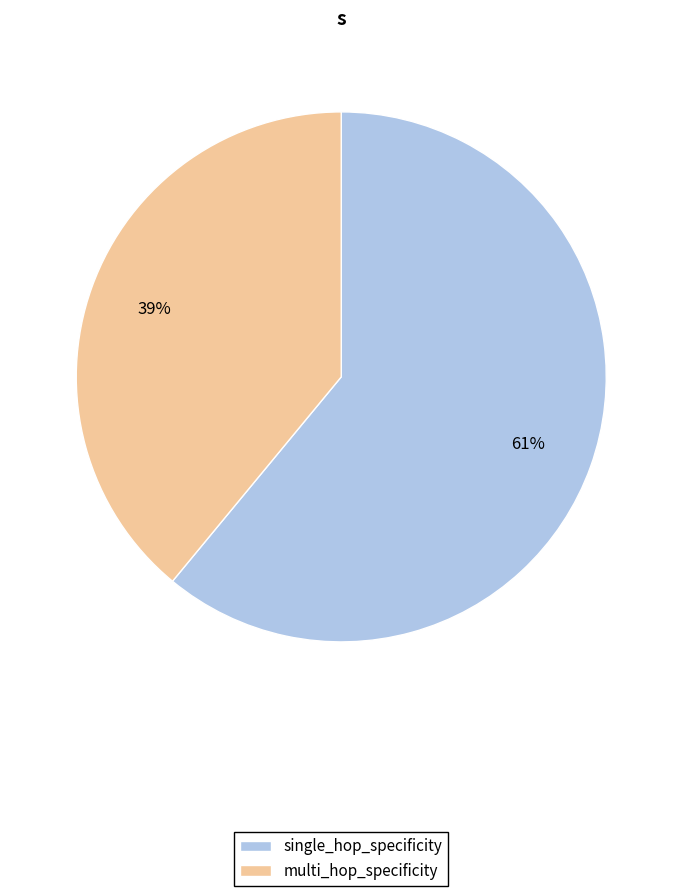

Rank the categories by value from lowest to highest.

multi_hop_specificity, single_hop_specificity